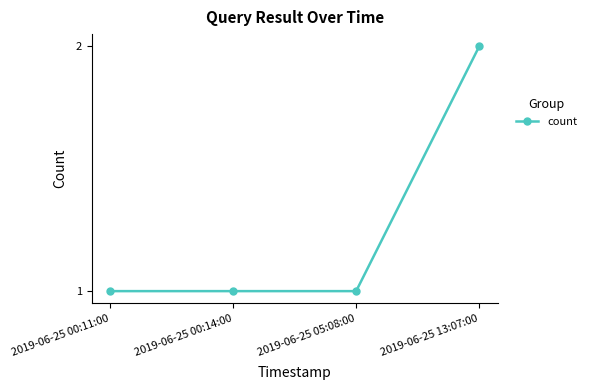

Reading left to right, what are all the values shown in this chart?

1	1	1	2